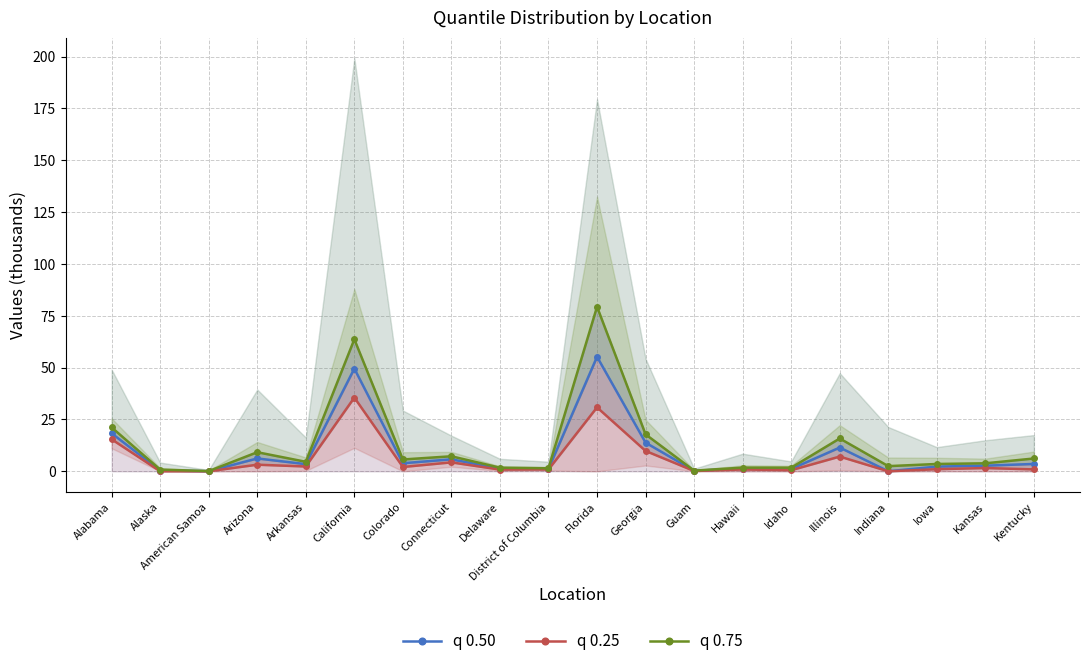

Reading left to right, transcribe all the data shown in this chart.

q 0.50: 18.3	0.4	0.0	6.2	3.4	49.5	3.9	5.8	1.3	1.2	55.2	13.8	0.2	1.3	1.1	11.4	0.0	2.3	2.7	3.5
q 0.25: 15.4	0.0	0.0	3.2	2.3	35.5	2.1	4.3	0.8	0.9	30.8	9.8	0.1	0.9	0.5	7.1	0.0	1.0	1.6	0.9
q 0.75: 21.2	0.8	0.1	9.2	4.6	63.6	5.7	7.2	1.7	1.5	79.3	17.8	0.3	1.8	1.7	15.8	2.5	3.5	3.8	6.2